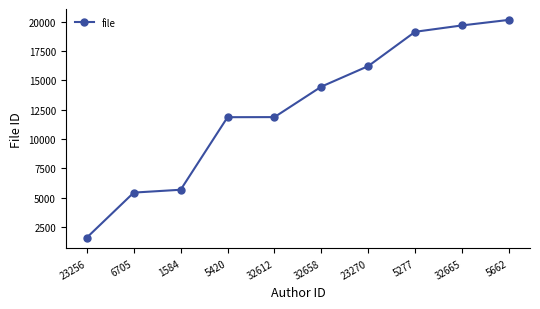

What is the smallest value displayed?

1584.0